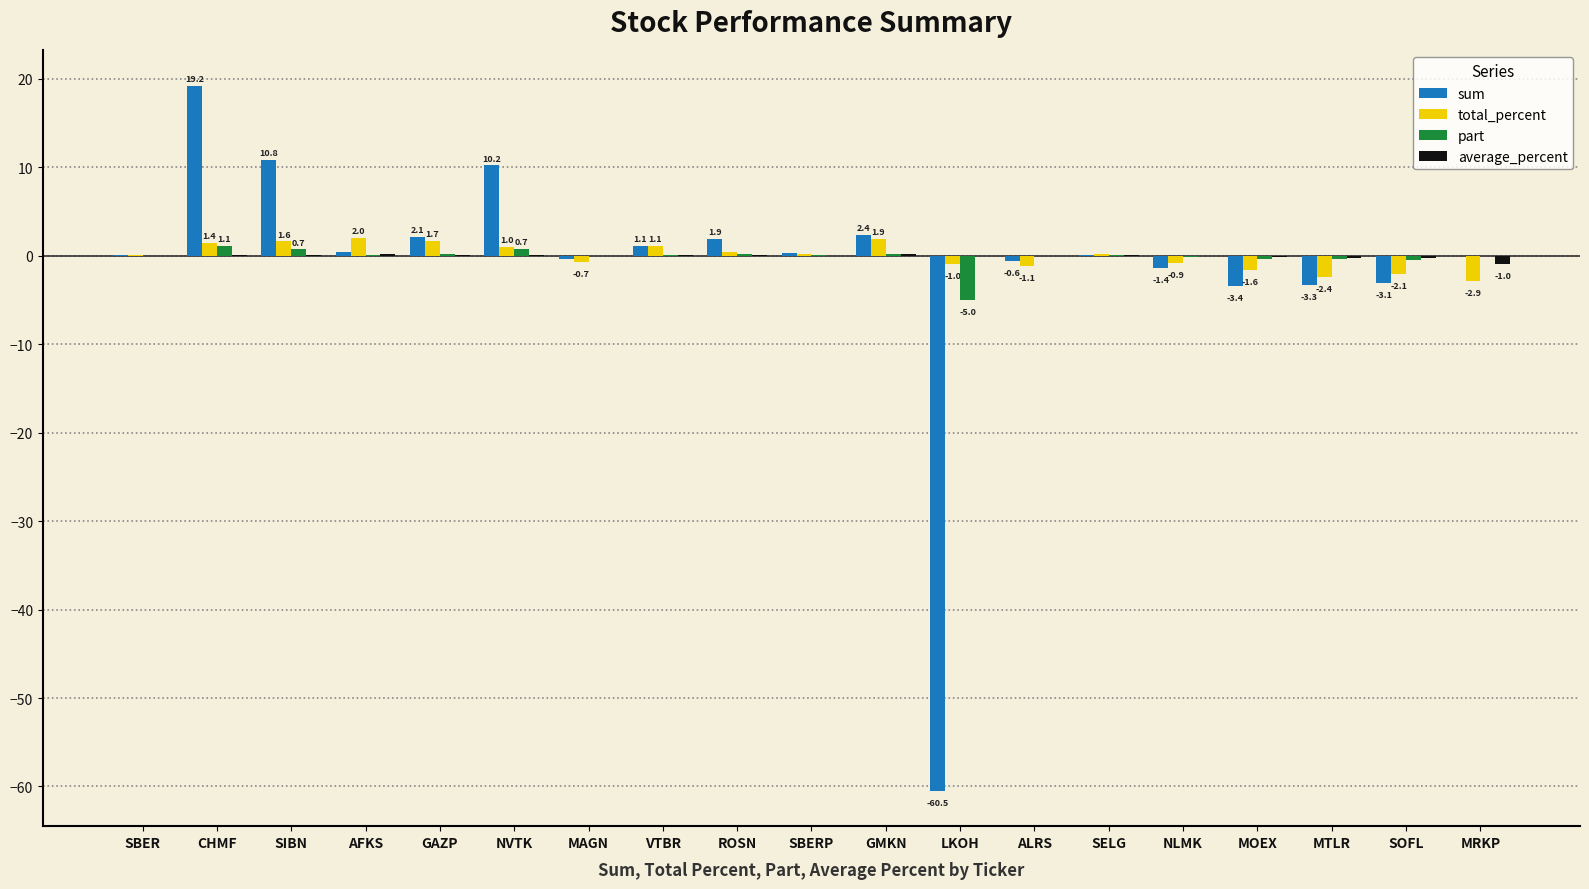

Which category has the highest value across all series?

CHMF